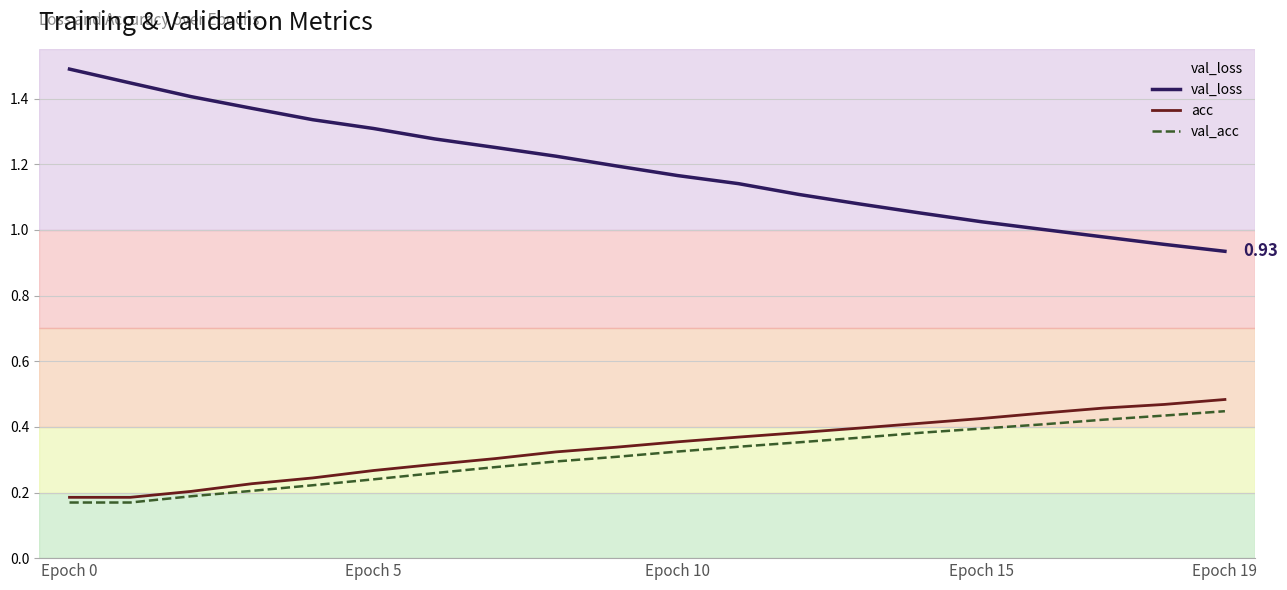

How many categories are shown in the chart?

20